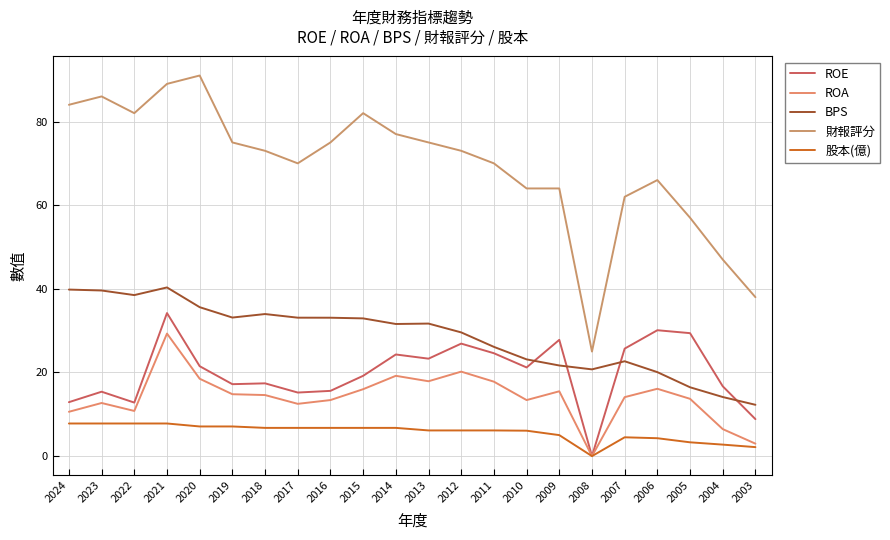

Reading left to right, extract all data points from this chart.

ROE: 12.9	15.4	12.8	34.2	21.5	17.2	17.4	15.2	15.6	19.2	24.3	23.3	26.9	24.6	21.2	27.8	0.0	25.7	30.1	29.4	16.7	8.8
ROA: 10.6	12.7	10.8	29.3	18.5	14.8	14.6	12.5	13.4	16.0	19.2	17.9	20.2	17.8	13.4	15.5	0.0	14.1	16.1	13.7	6.5	3.0
BPS: 39.8	39.6	38.5	40.3	35.6	33.1	34.0	33.1	33.1	32.9	31.6	31.7	29.6	26.1	23.1	21.7	20.7	22.7	20.1	16.5	14.1	12.3
財報評分: 84.0	86.0	82.0	89.0	91.0	75.0	73.0	70.0	75.0	82.0	77.0	75.0	73.0	70.0	64.0	64.0	25.0	62.0	66.0	57.0	47.0	38.0
股本(億): 7.8	7.8	7.8	7.8	7.1	7.1	6.8	6.8	6.8	6.8	6.8	6.1	6.1	6.1	6.1	5.0	0.0	4.5	4.3	3.3	2.8	2.1